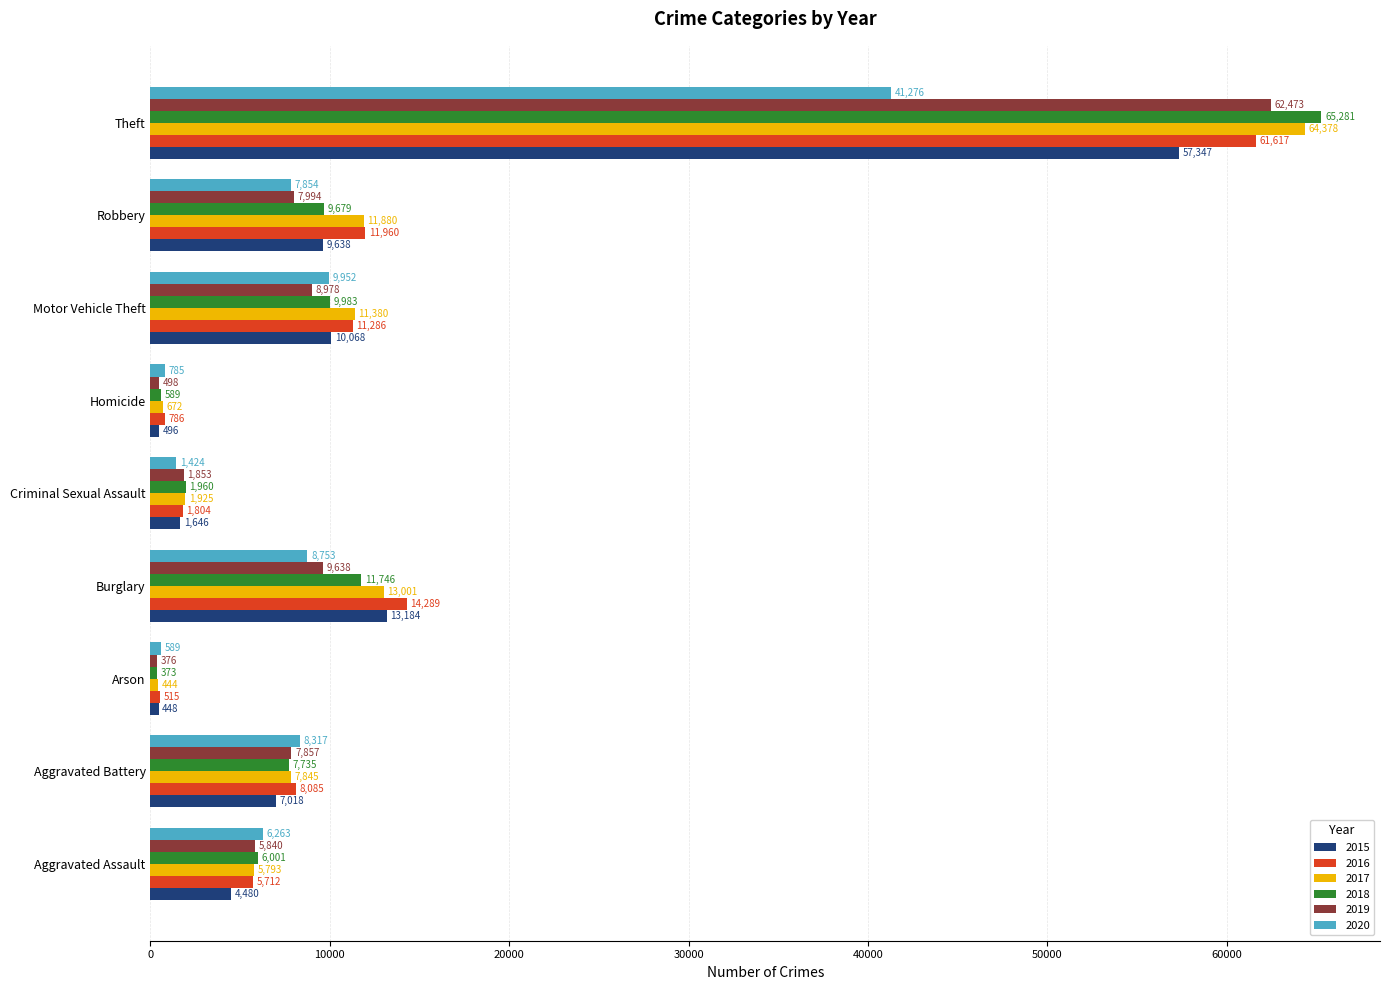

What is the spread (max minus min) of values at Arson?

216